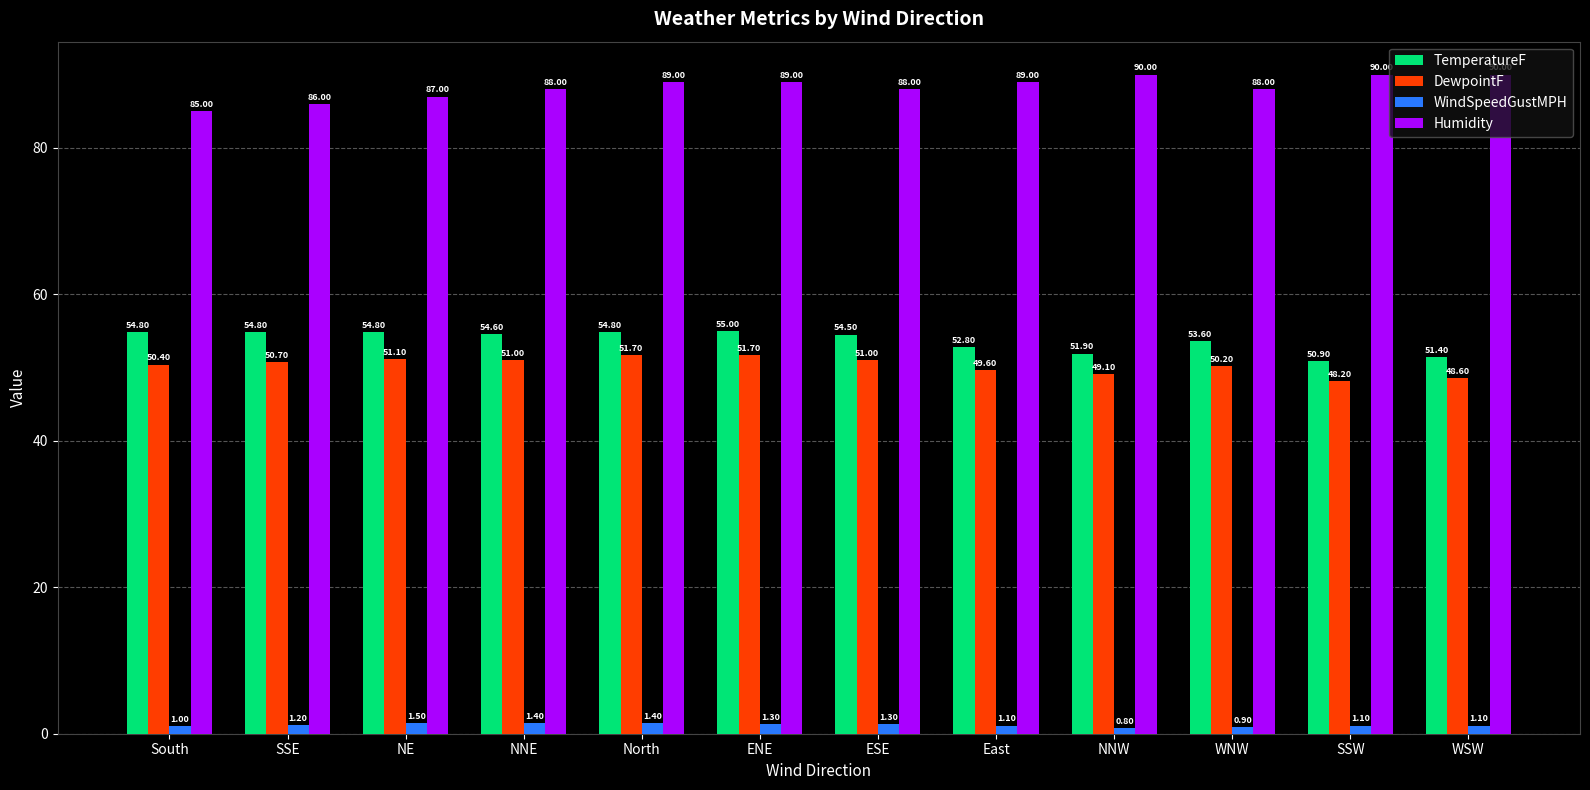

The value of WindSpeedGustMPH at WSW is 1.1. True or false?

True